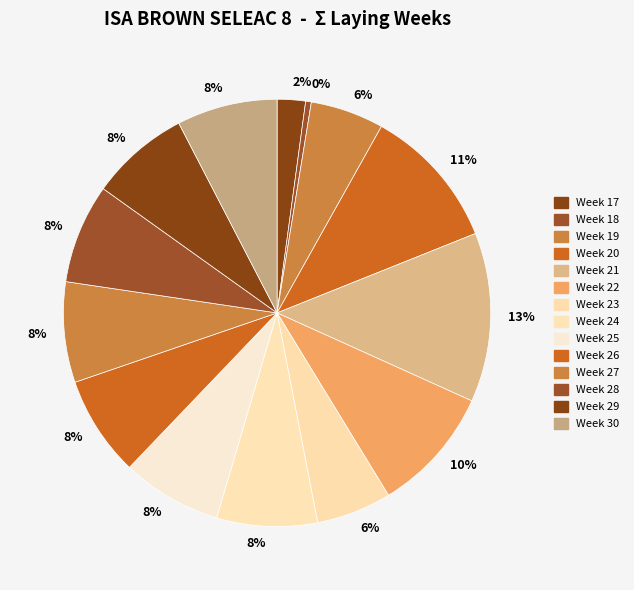

How many segments does this pie chart have?

14